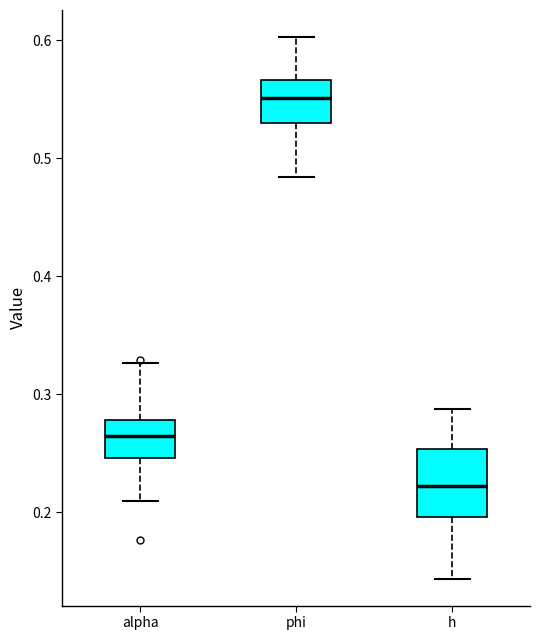

Reading left to right, transcribe this box plot: for each box, give where its median line is, the range the box spans, and where its two whiskers end, as read against the y-axis. The values are not printed on the chart, so give them approximately, as read against the axis.

alpha: median 0.26, box 0.25 to 0.28, whiskers 0.21 to 0.33
phi: median 0.55, box 0.53 to 0.57, whiskers 0.48 to 0.60
h: median 0.22, box 0.20 to 0.25, whiskers 0.14 to 0.29